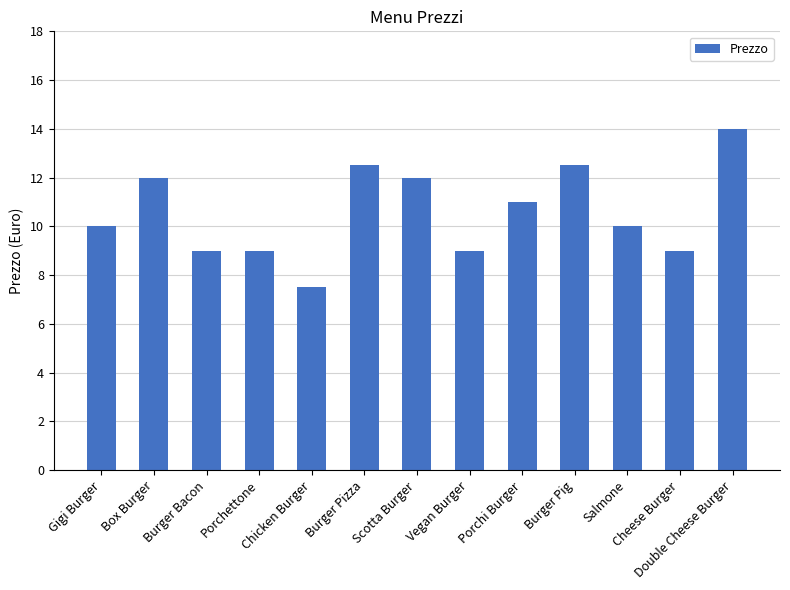

Between Vegan Burger and Double Cheese Burger, which is larger?

Double Cheese Burger